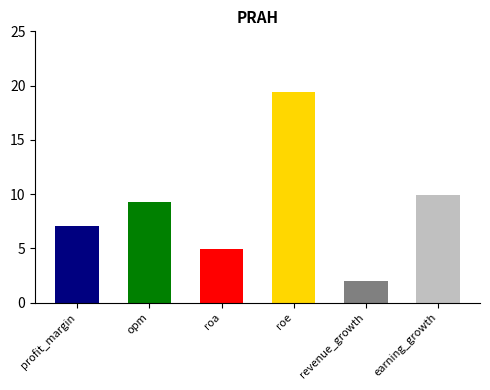

Rank the categories by value from lowest to highest.

revenue_growth, roa, profit_margin, opm, earning_growth, roe